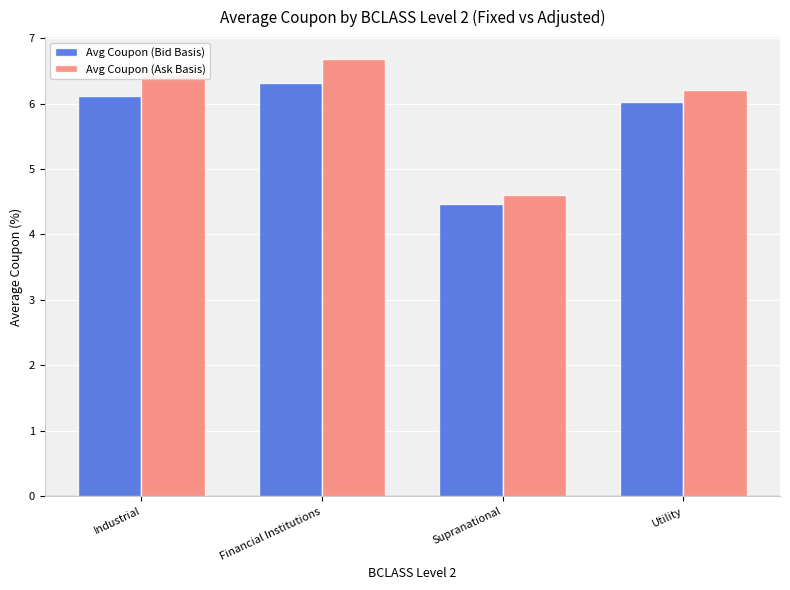

What is the average value of the Avg Coupon (Bid Basis) series?

5.7